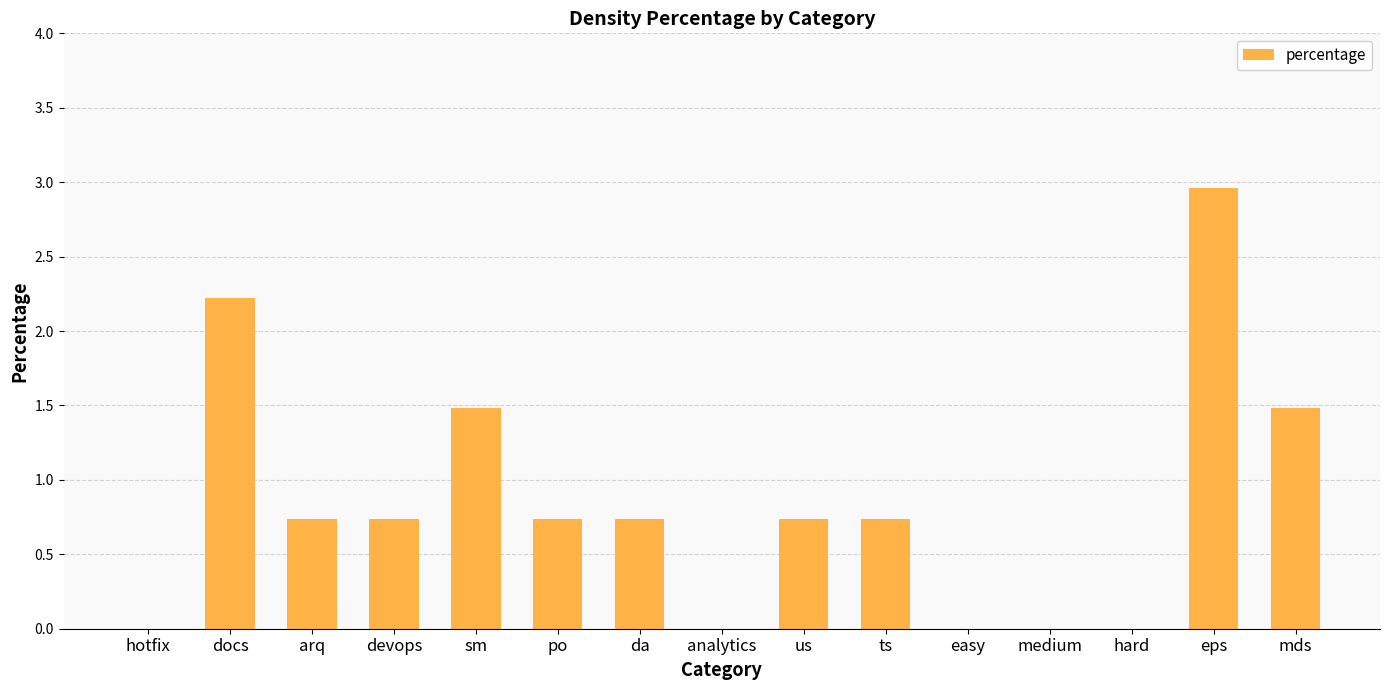

True or false: the data shows -1.8 at easy.

False